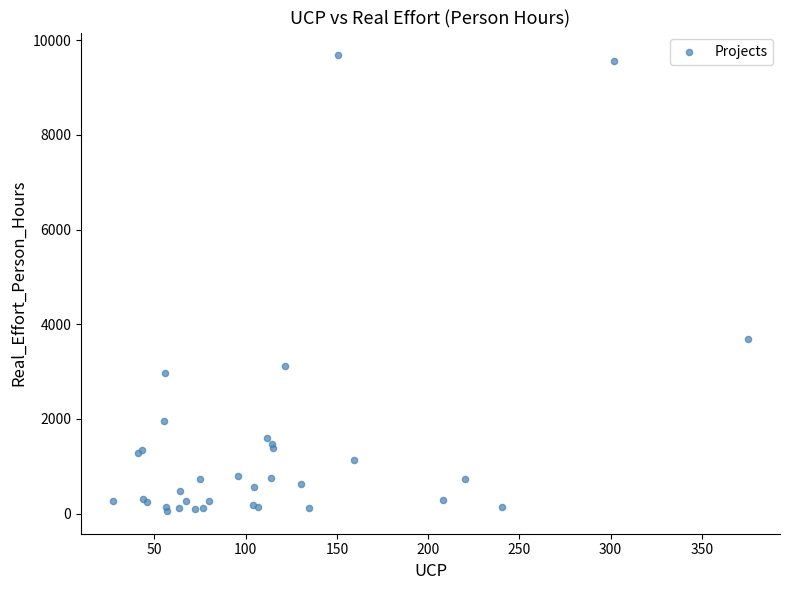

What Y value in the scatter plot is closest to 4868?

3680.0